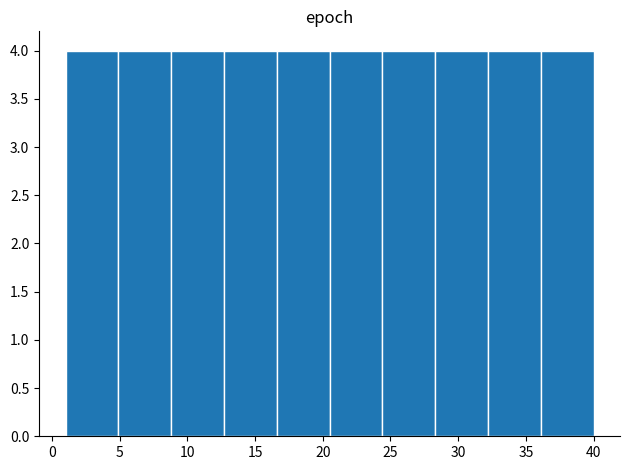

Reading left to right, list every bar in this chart as the range it spans on the x-axis followed by its height. Neither the bar edges nor the heights are printed on the chart, so give them approximately, as read against the axes.

1.0 to 4.9: 4
4.9 to 8.8: 4
8.8 to 12.7: 4
12.7 to 16.6: 4
16.6 to 20.5: 4
20.5 to 24.4: 4
24.4 to 28.3: 4
28.3 to 32.2: 4
32.2 to 36.1: 4
36.1 to 40.0: 4